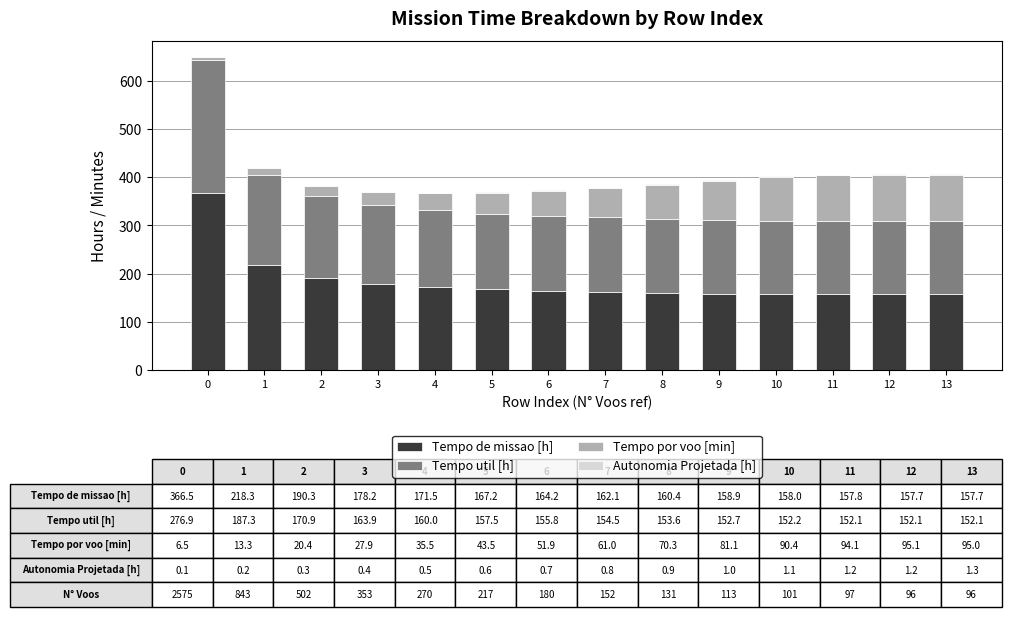

What is the highest value of the Tempo de missao [h] series?

366.5